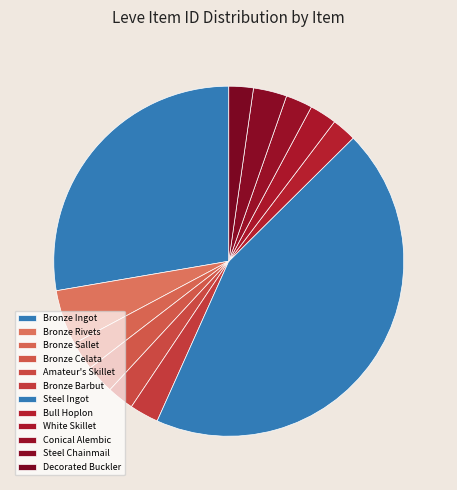

How many segments does this pie chart have?

12